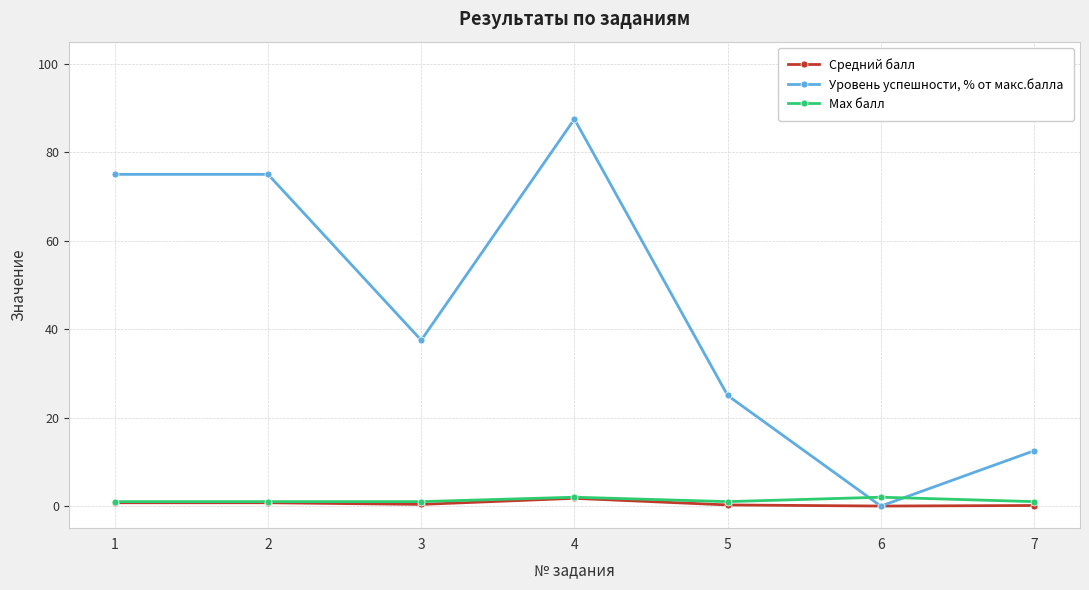

What value does the Средний балл series have at 1?

0.8